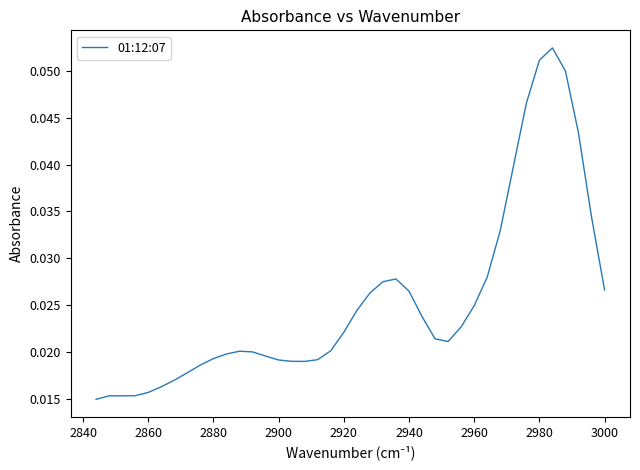

Reading left to right, list all the values displayed in this chart.

0.0	0.0	0.0	0.0	0.1	0.1	0.0	0.0	0.0	0.0	0.0	0.0	0.0	0.0	0.0	0.0	0.0	0.0	0.0	0.0	0.0	0.0	0.0	0.0	0.0	0.0	0.0	0.0	0.0	0.0	0.0	0.0	0.0	0.0	0.0	0.0	0.0	0.0	0.0	0.0